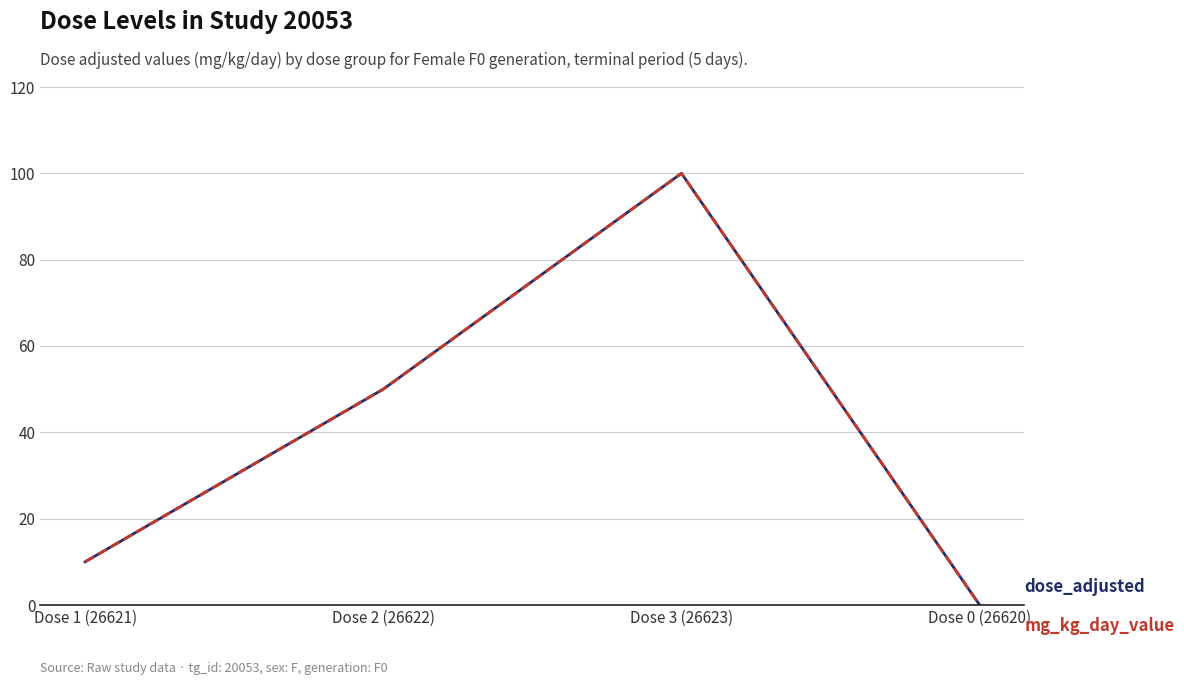

True or false: mg_kg_day_value has a value of 100 at Dose 3 (26623).

True